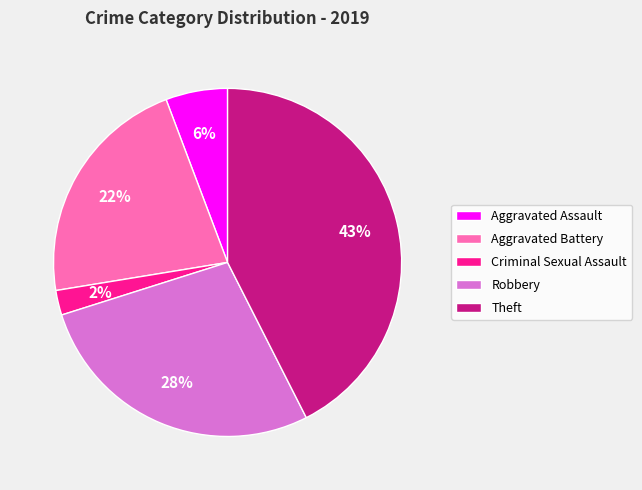

To the nearest percent, what portion does Robbery represent?

28%